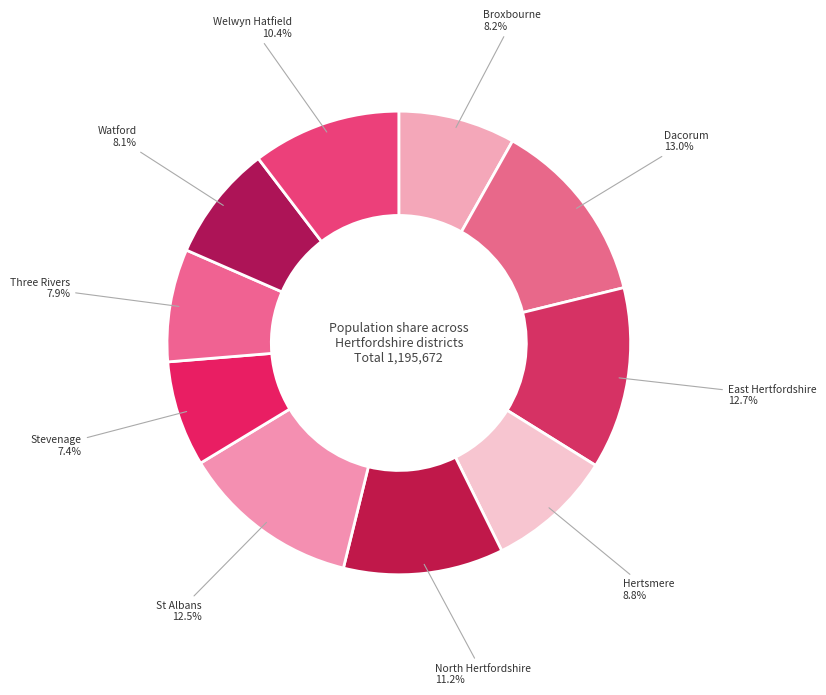

Does Hertsmere account for over 50% of the chart?

No